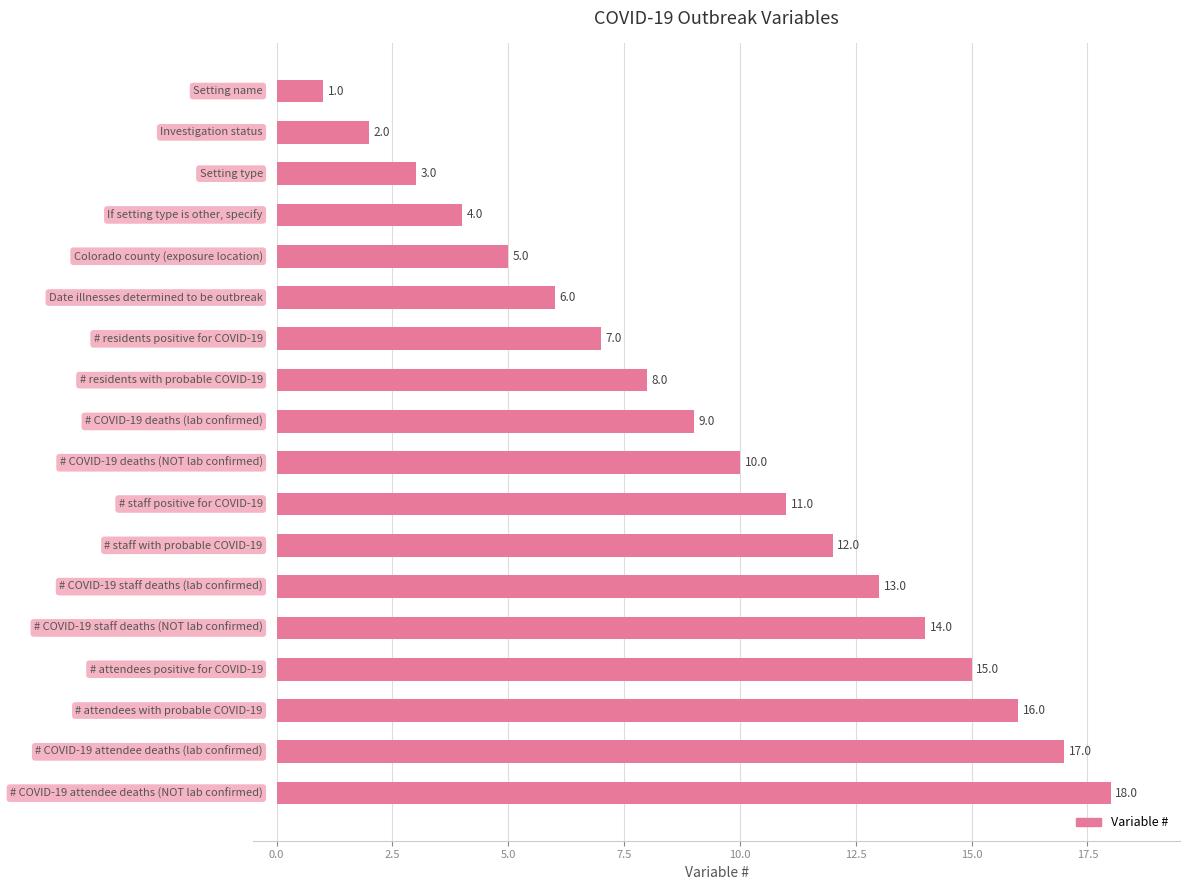

What is the value of the 12th bar from the top?

12